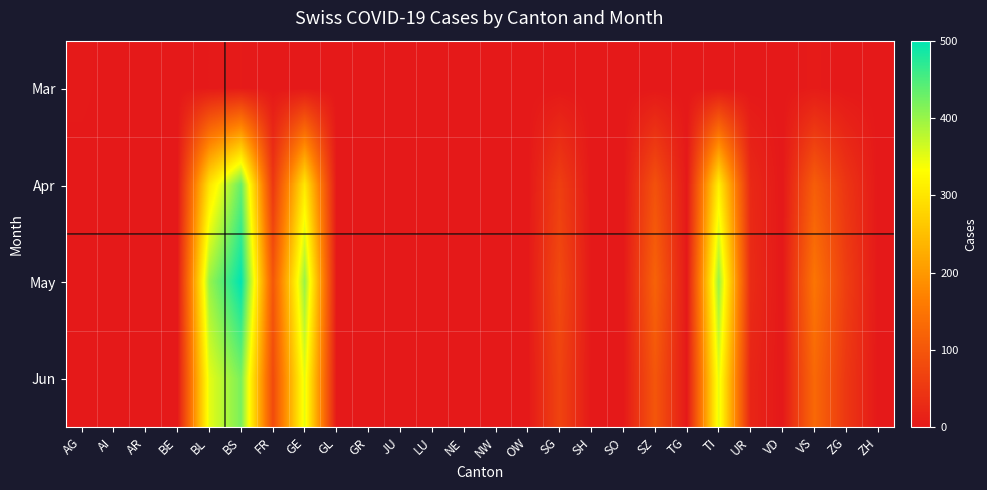

What is the spread (max minus min) of values at SG?

80